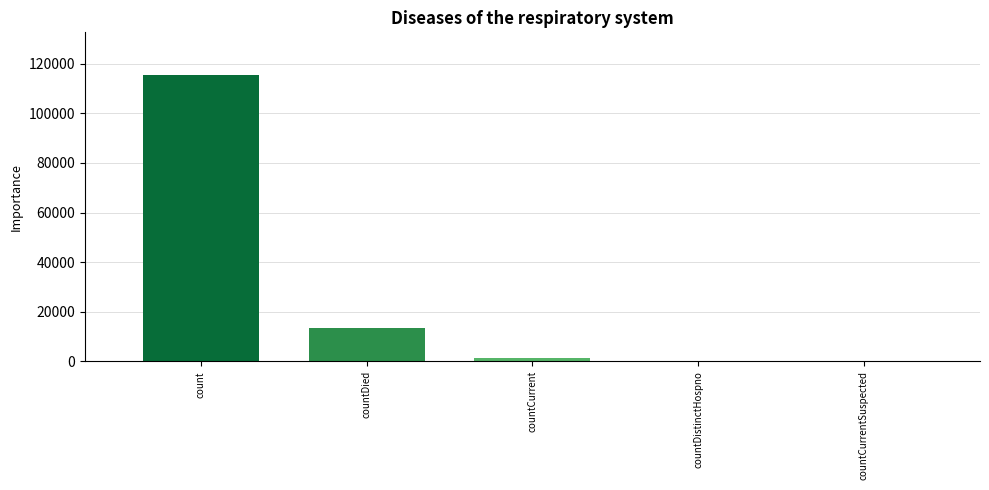

Which has a higher value, countCurrent or countDied?

countDied